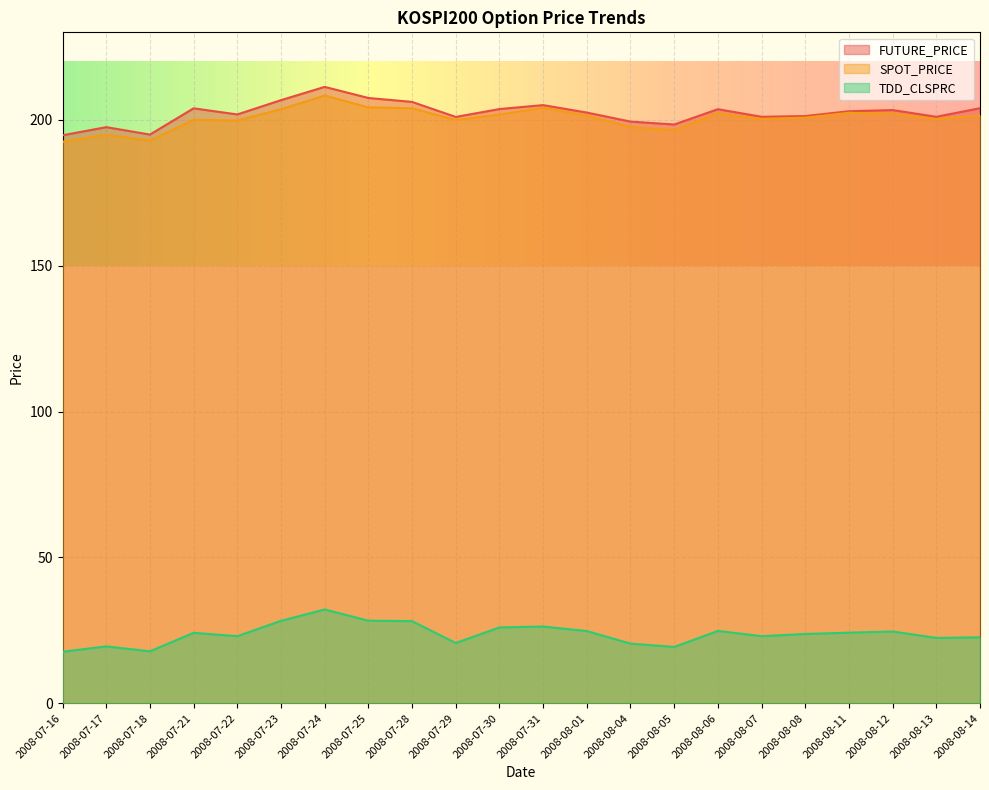

Reading left to right, list all the values displayed in this chart.

FUTURE_PRICE: 2008-07-16=194.7	2008-07-17=197.5	2008-07-18=194.9	2008-07-21=203.9	2008-07-22=201.8	2008-07-23=206.8	2008-07-24=211.3	2008-07-25=207.5	2008-07-28=206.2	2008-07-29=201.0	2008-07-30=203.7	2008-07-31=205.1	2008-08-01=202.5	2008-08-04=199.4	2008-08-05=198.4	2008-08-06=203.7	2008-08-07=201.1	2008-08-08=201.3	2008-08-11=202.9	2008-08-12=203.3	2008-08-13=201.1	2008-08-14=204.0
SPOT_PRICE: 2008-07-16=192.5	2008-07-17=194.9	2008-07-18=192.9	2008-07-21=200.0	2008-07-22=199.8	2008-07-23=203.6	2008-07-24=208.3	2008-07-25=204.3	2008-07-28=204.0	2008-07-29=199.9	2008-07-30=201.8	2008-07-31=204.1	2008-08-01=201.4	2008-08-04=197.6	2008-08-05=196.4	2008-08-06=202.3	2008-08-07=200.3	2008-08-08=200.8	2008-08-11=202.4	2008-08-12=202.1	2008-08-13=200.3	2008-08-14=201.5
TDD_CLSPRC: 2008-07-16=17.6	2008-07-17=19.5	2008-07-18=17.8	2008-07-21=24.1	2008-07-22=23.0	2008-07-23=28.2	2008-07-24=32.1	2008-07-25=28.3	2008-07-28=28.1	2008-07-29=20.6	2008-07-30=26.0	2008-07-31=26.3	2008-08-01=24.8	2008-08-04=20.4	2008-08-05=19.3	2008-08-06=24.8	2008-08-07=23.0	2008-08-08=23.8	2008-08-11=24.2	2008-08-12=24.6	2008-08-13=22.4	2008-08-14=22.6